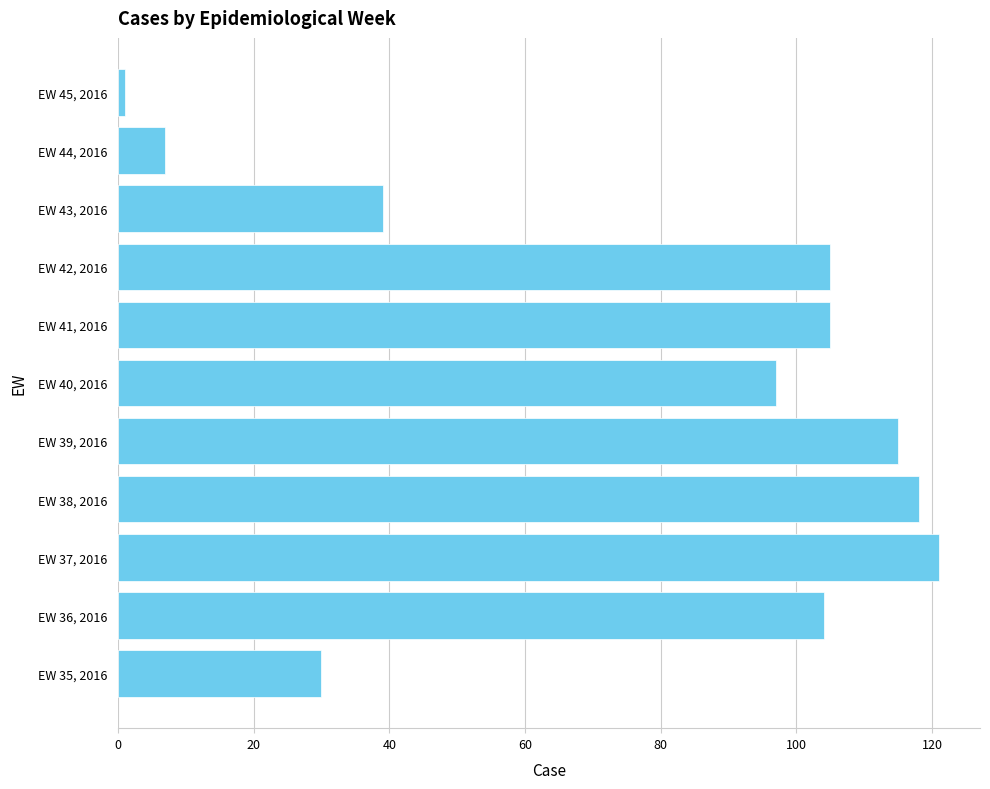

What is the sum of all values?

842